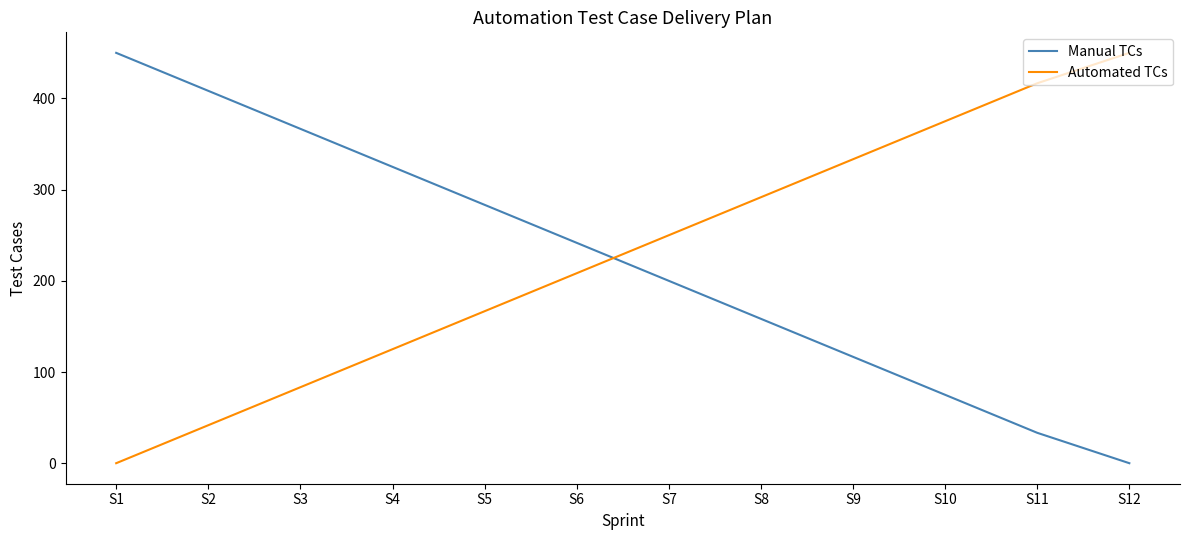

At S5, list the series in order from largest to smallest.

Manual TCs, Automated TCs